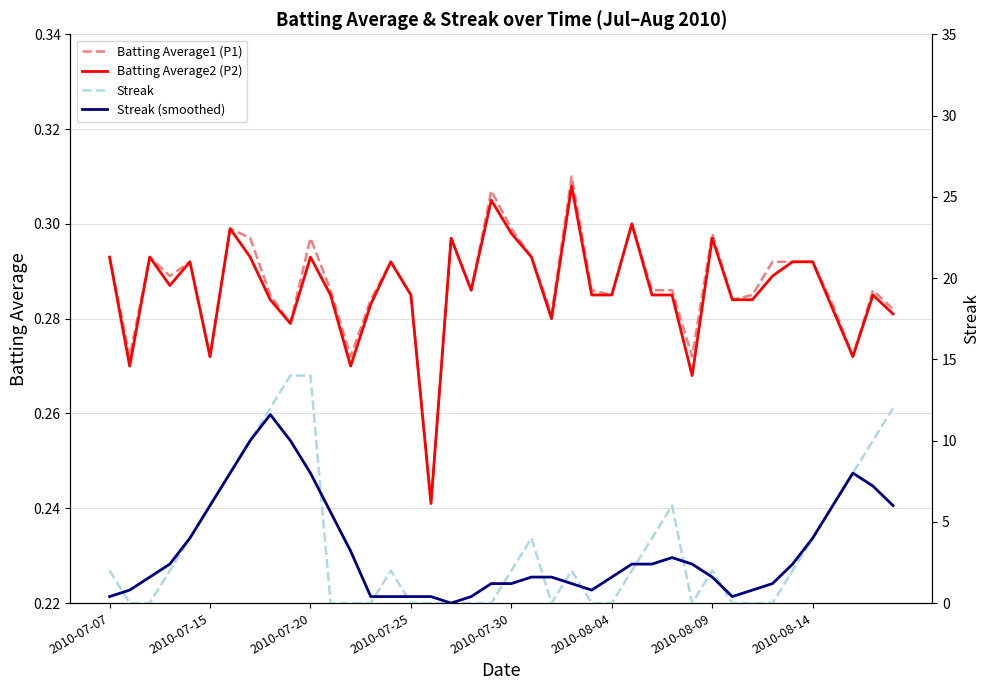

What is the total value across all series at 2010-08-14?

8.6